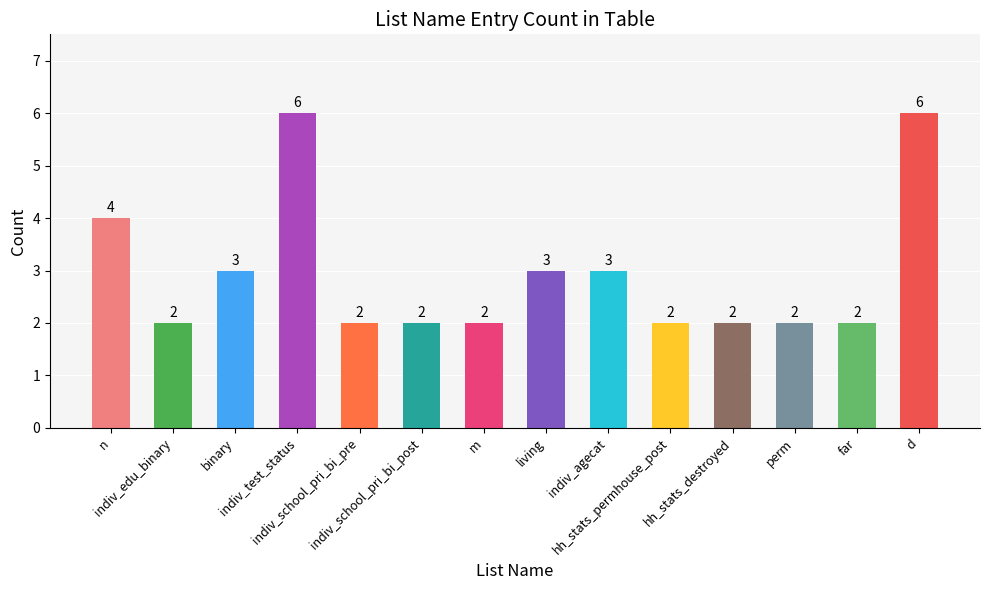

Reading right to left, what are all the values shown in this chart?

d=6	far=2	perm=2	hh_stats_destroyed=2	hh_stats_permhouse_post=2	indiv_agecat=3	living=3	m=2	indiv_school_pri_bi_post=2	indiv_school_pri_bi_pre=2	indiv_test_status=6	binary=3	indiv_edu_binary=2	n=4